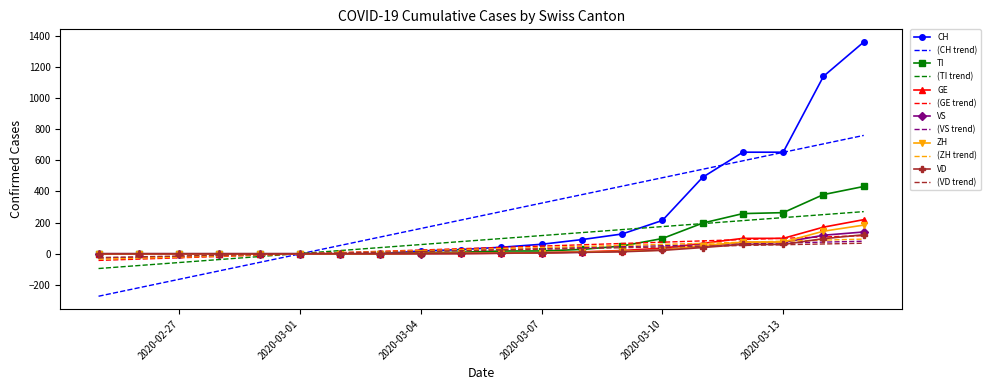

What is the minimum value shown in the chart?

-272.5